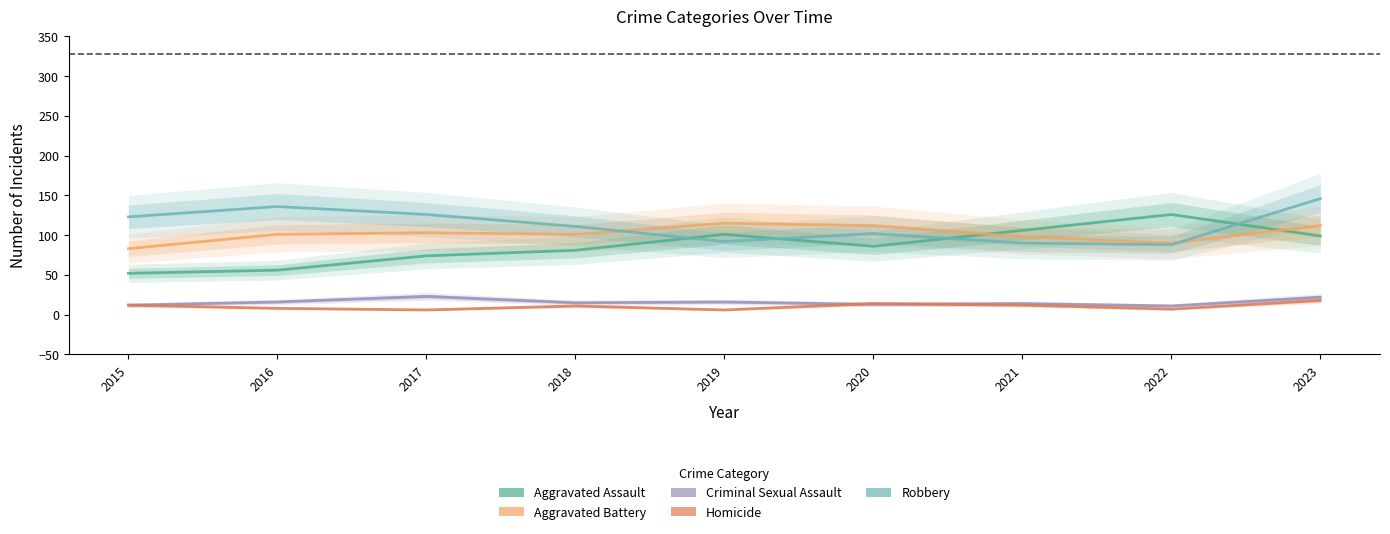

Which category has the highest value across all series?

2023